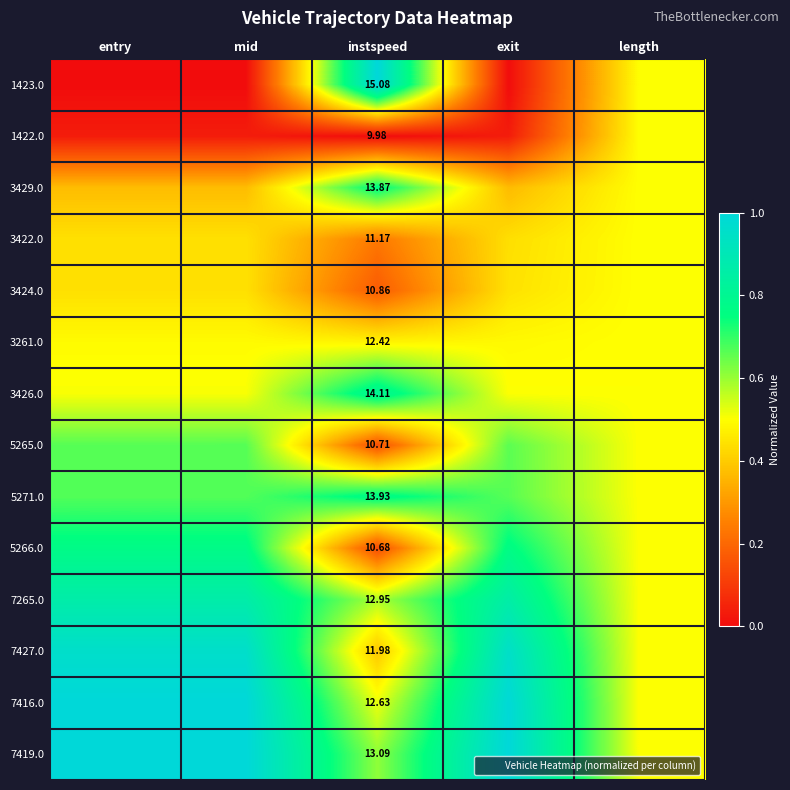

What is the difference between the highest and lowest values at exit?

1.0